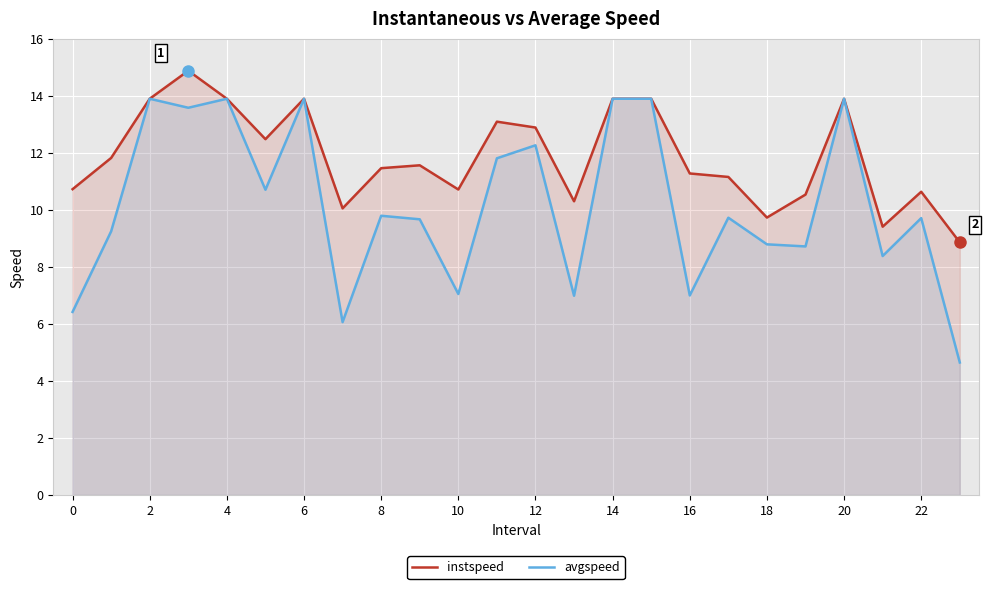

Which series has the largest total across all categories?

instspeed